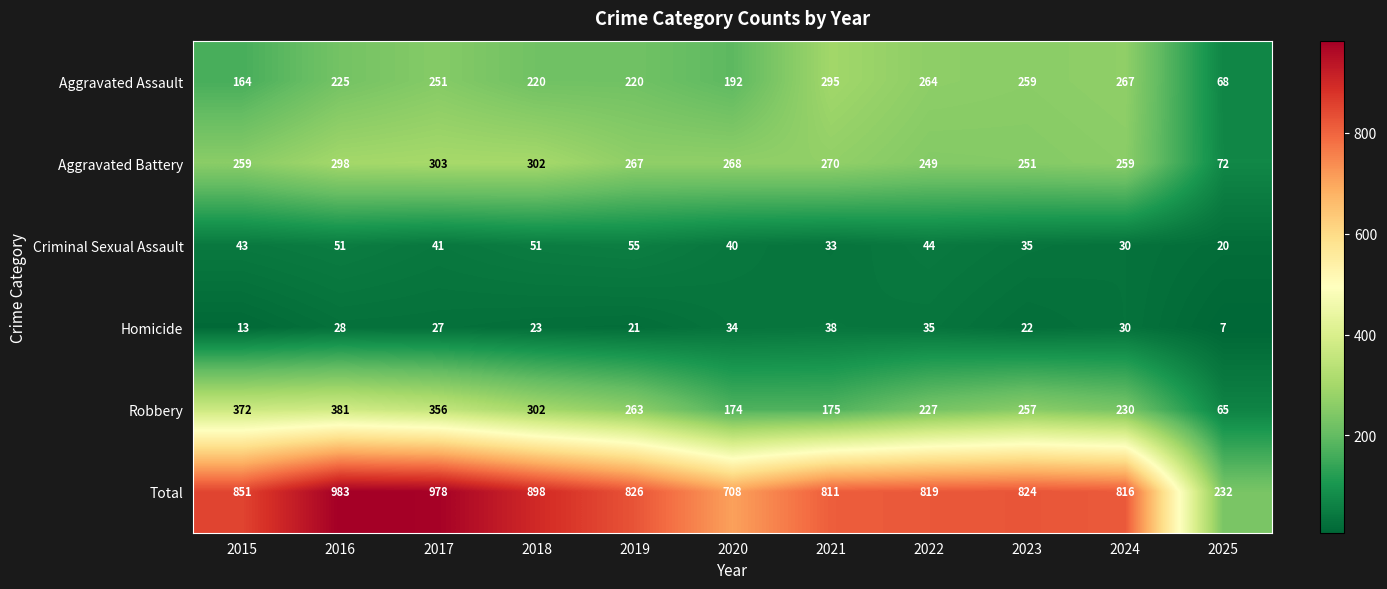

What is the approximate value of Criminal Sexual Assault at 2016?

51